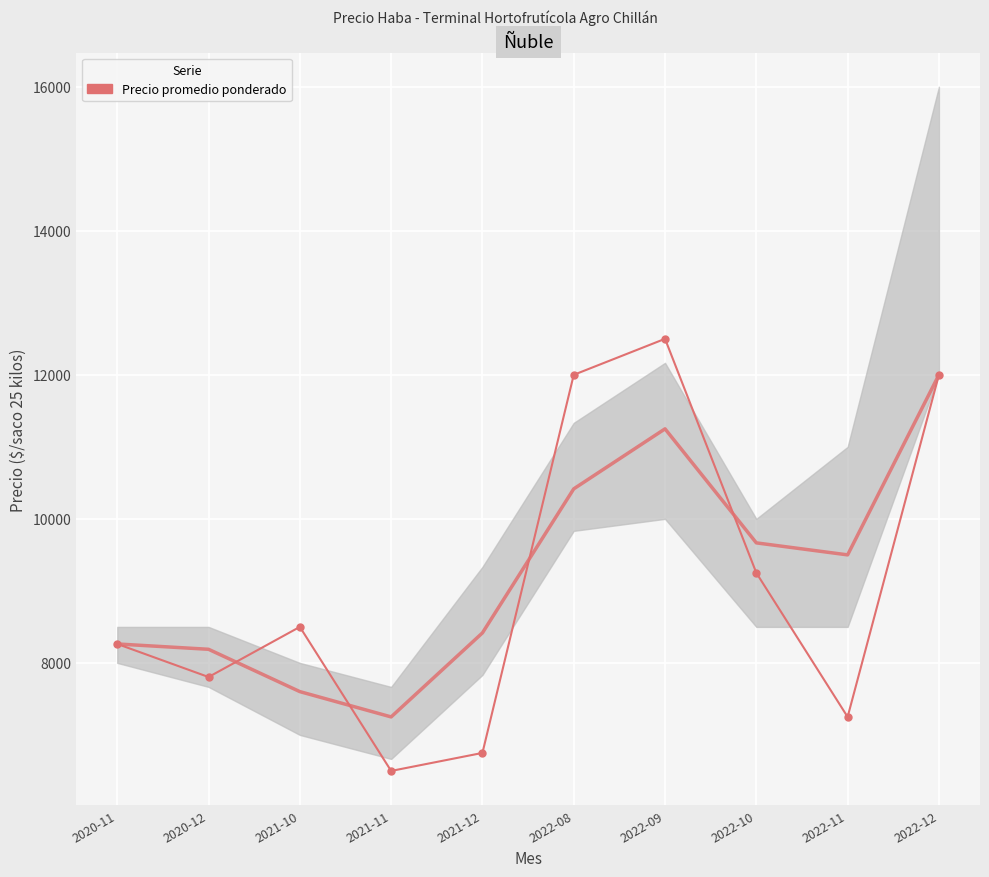

What is the label of the 4th point from the right?

2022-09